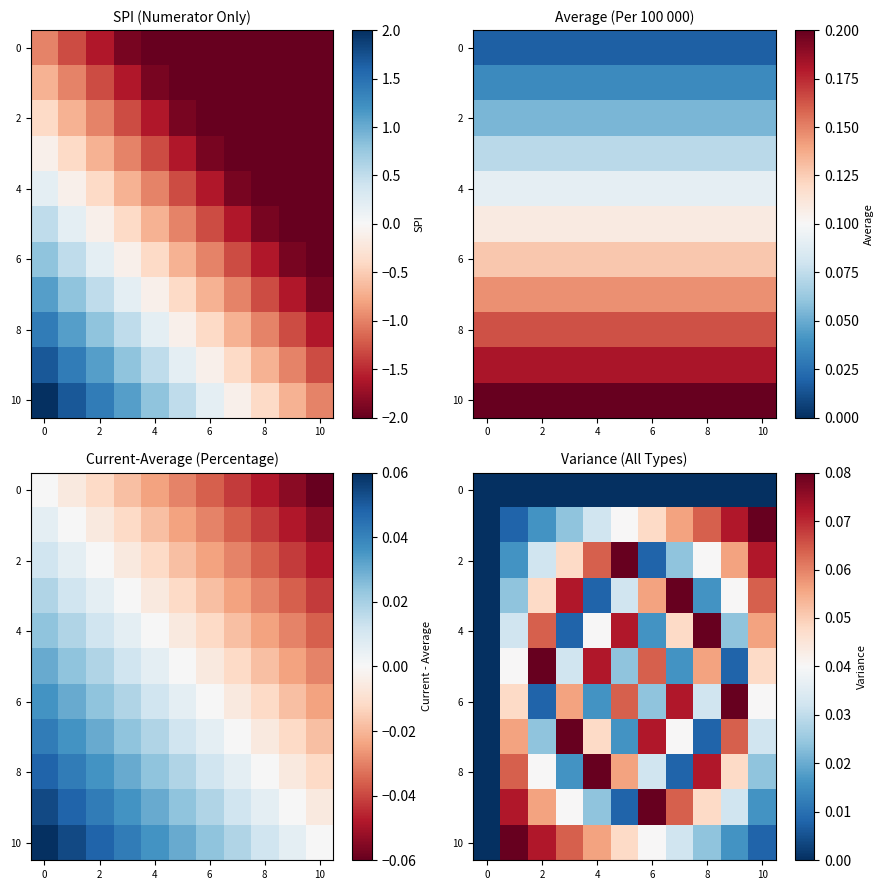

What is the highest value of the 4 series?

0.1